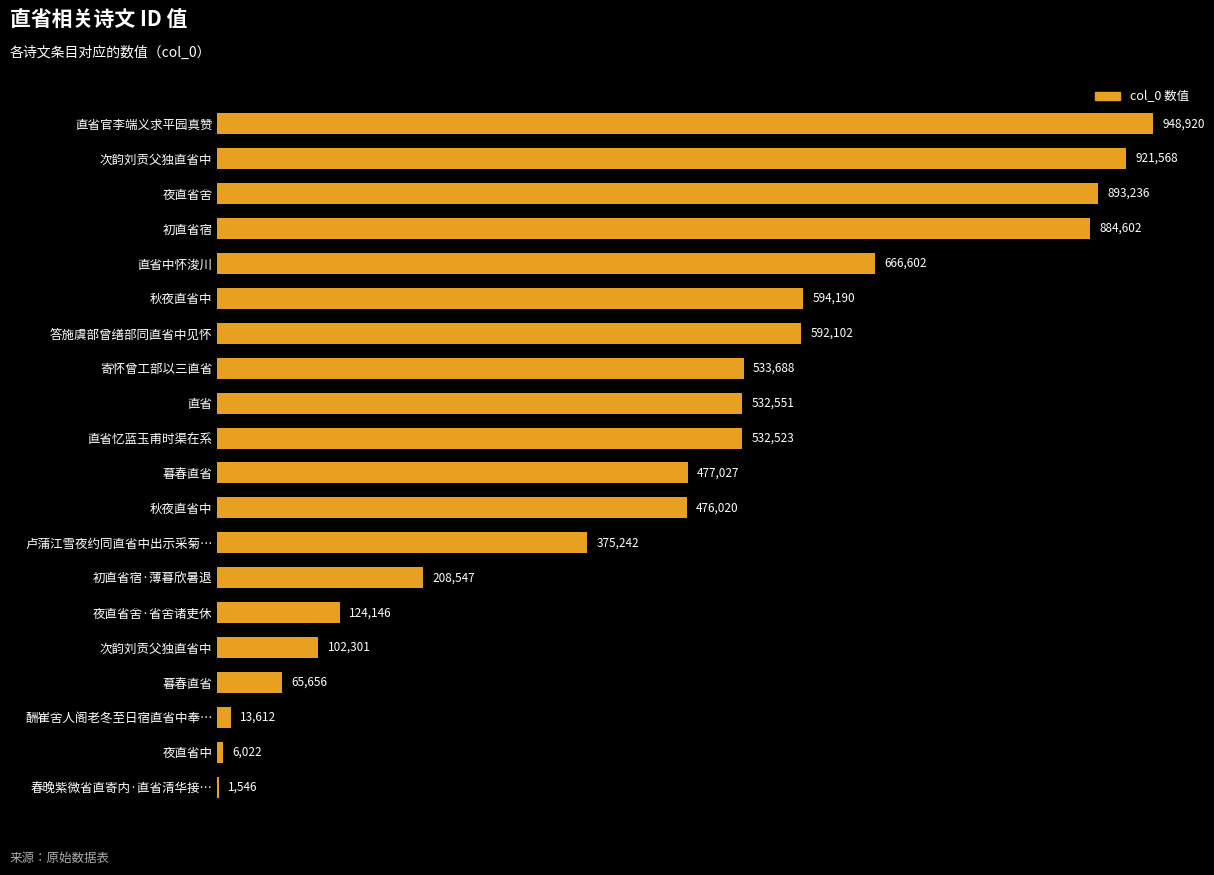

What is the difference between the maximum and minimum values?

947374